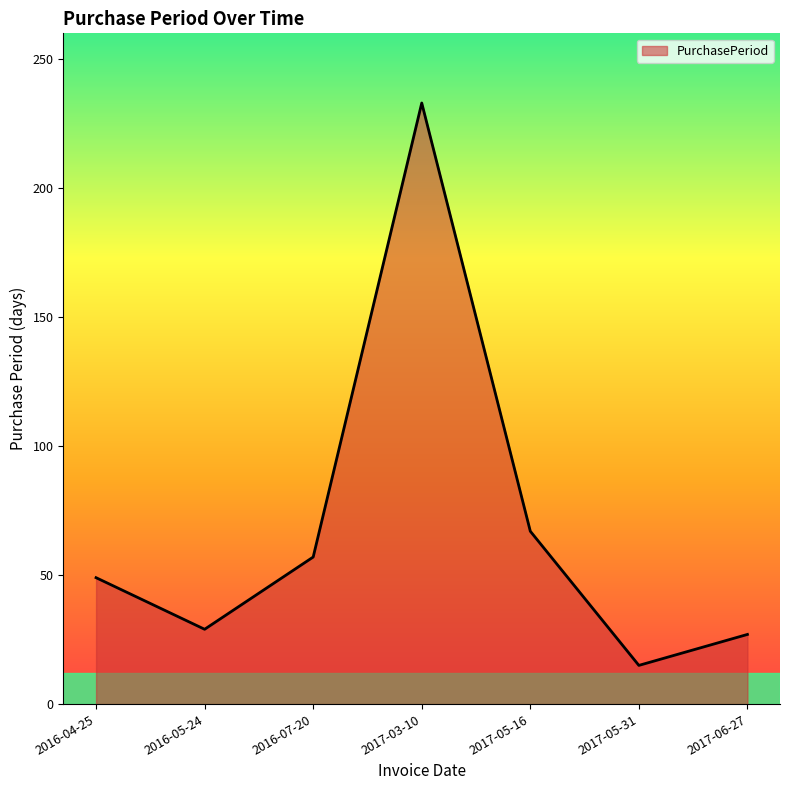

What is the smallest value displayed?

15